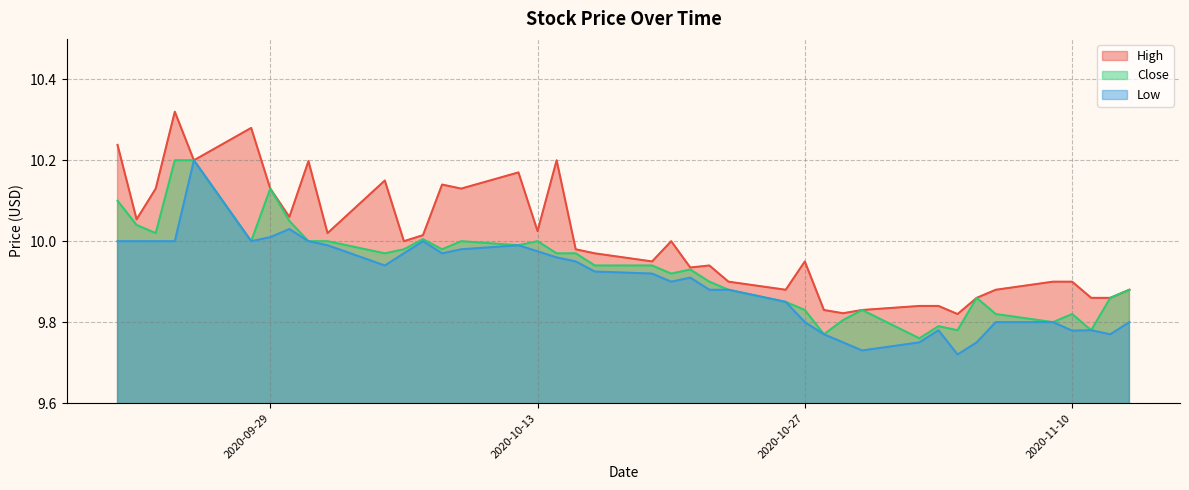

Which series has the widest spread of values?

High